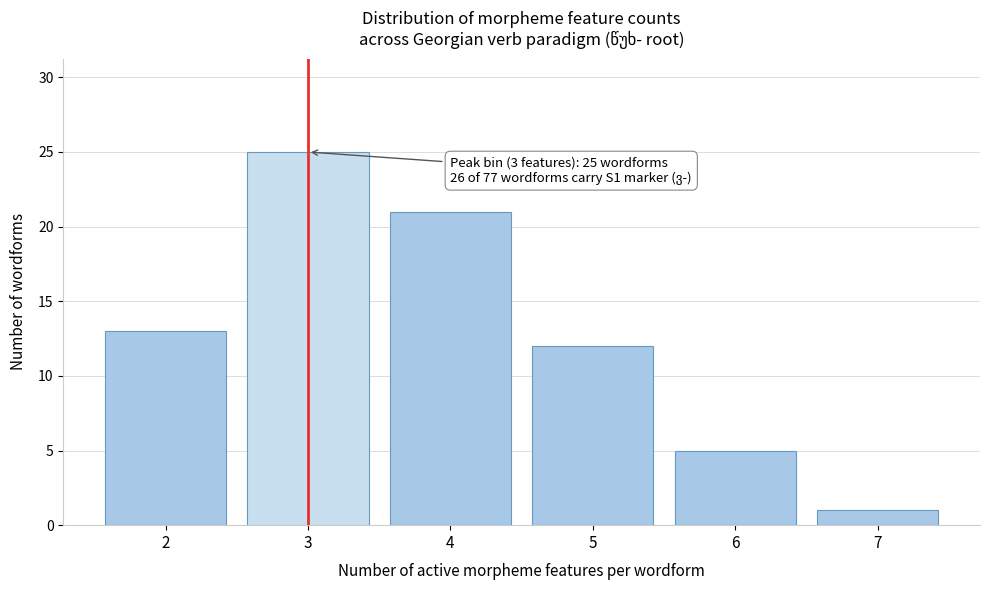

Reading left to right, transcribe all the data shown in this chart.

2=13	3=25	4=21	5=12	6=5	7=1